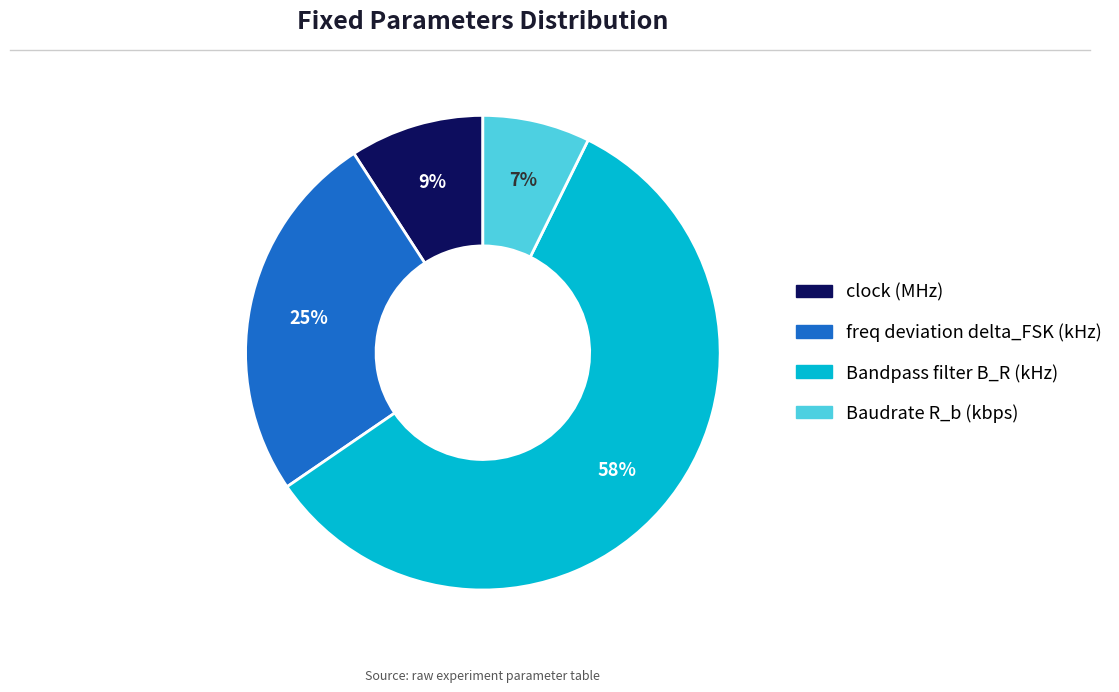

To the nearest percent, what is the average slice percentage?

25%